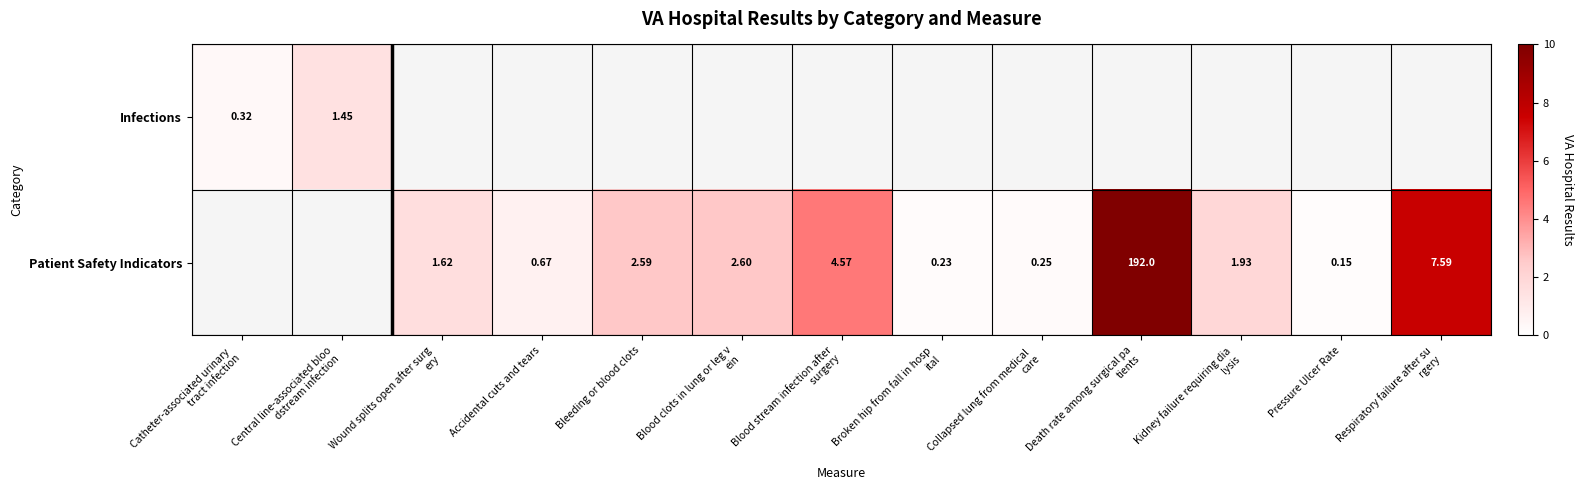

Is it true that Patient Safety Indicators equals 7.2 at Blood stream infection after surgery?

False